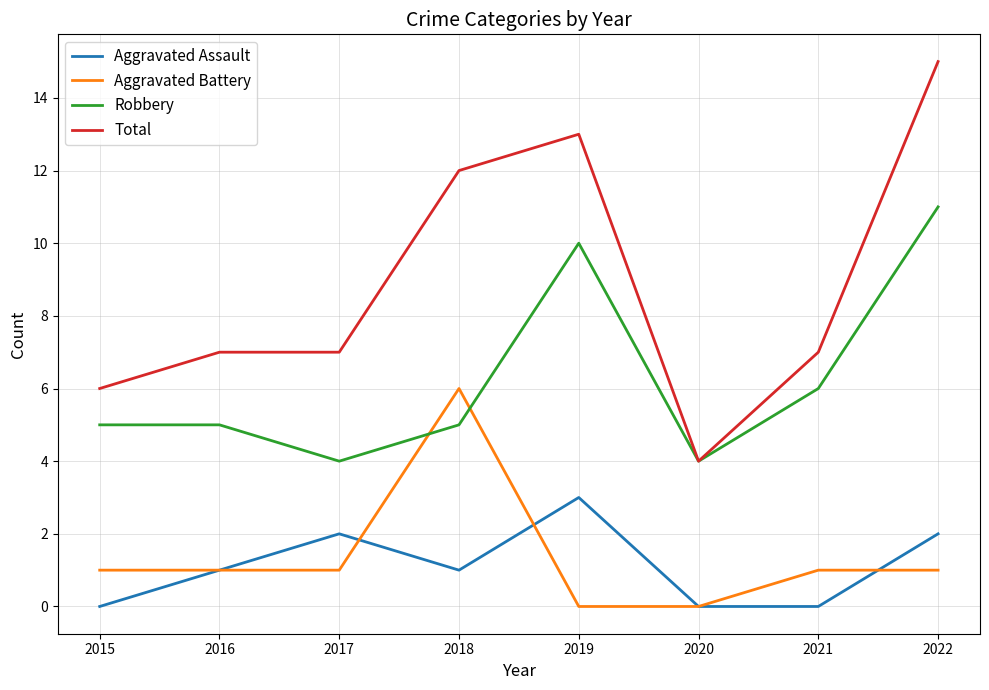

At which category does the chart reach its peak across all series?

2022